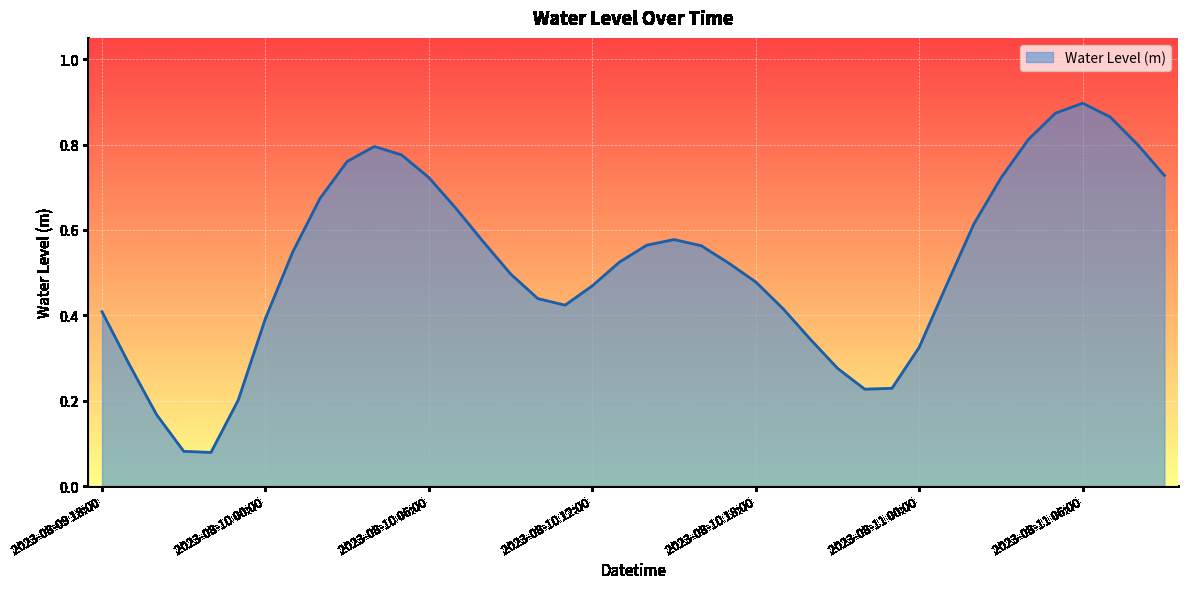

Rank the categories by value from highest to lowest.

2023-08-11 06:00, 2023-08-11 05:00, 2023-08-11 07:00, 2023-08-11 04:00, 2023-08-11 08:00, 2023-08-10 04:00, 2023-08-10 05:00, 2023-08-10 03:00, 2023-08-11 09:00, 2023-08-10 06:00, 2023-08-11 03:00, 2023-08-10 02:00, 2023-08-10 07:00, 2023-08-11 02:00, 2023-08-10 15:00, 2023-08-10 08:00, 2023-08-10 14:00, 2023-08-10 16:00, 2023-08-10 01:00, 2023-08-10 13:00, 2023-08-10 17:00, 2023-08-10 09:00, 2023-08-10 18:00, 2023-08-11 01:00, 2023-08-10 12:00, 2023-08-10 10:00, 2023-08-10 11:00, 2023-08-10 19:00, 2023-08-09 18:00, 2023-08-10 00:00, 2023-08-10 20:00, 2023-08-11 00:00, 2023-08-09 19:00, 2023-08-10 21:00, 2023-08-10 23:00, 2023-08-10 22:00, 2023-08-09 23:00, 2023-08-09 20:00, 2023-08-09 21:00, 2023-08-09 22:00